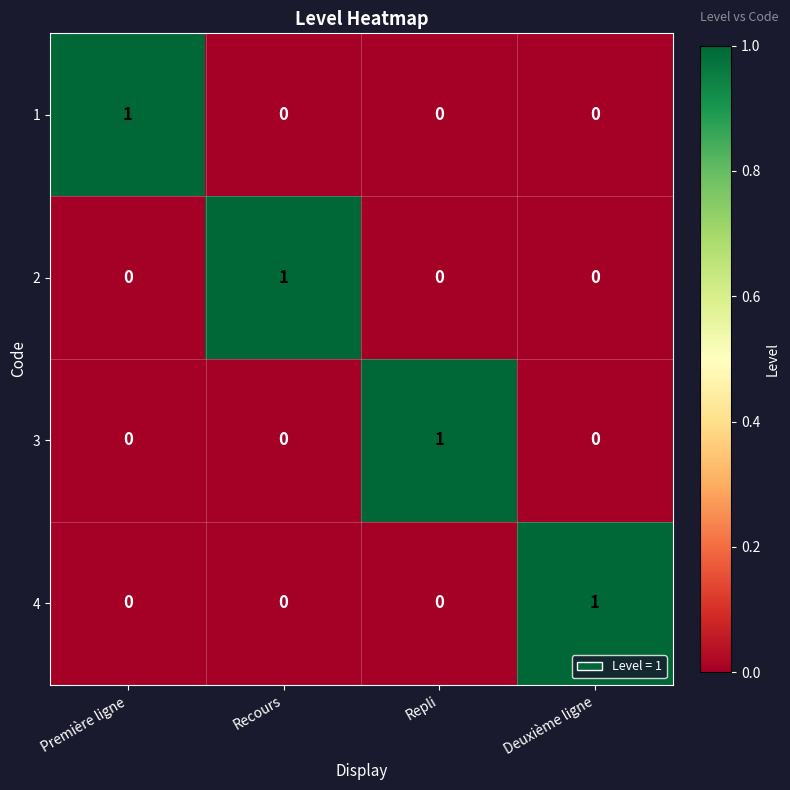

How many data points does each series have?

4